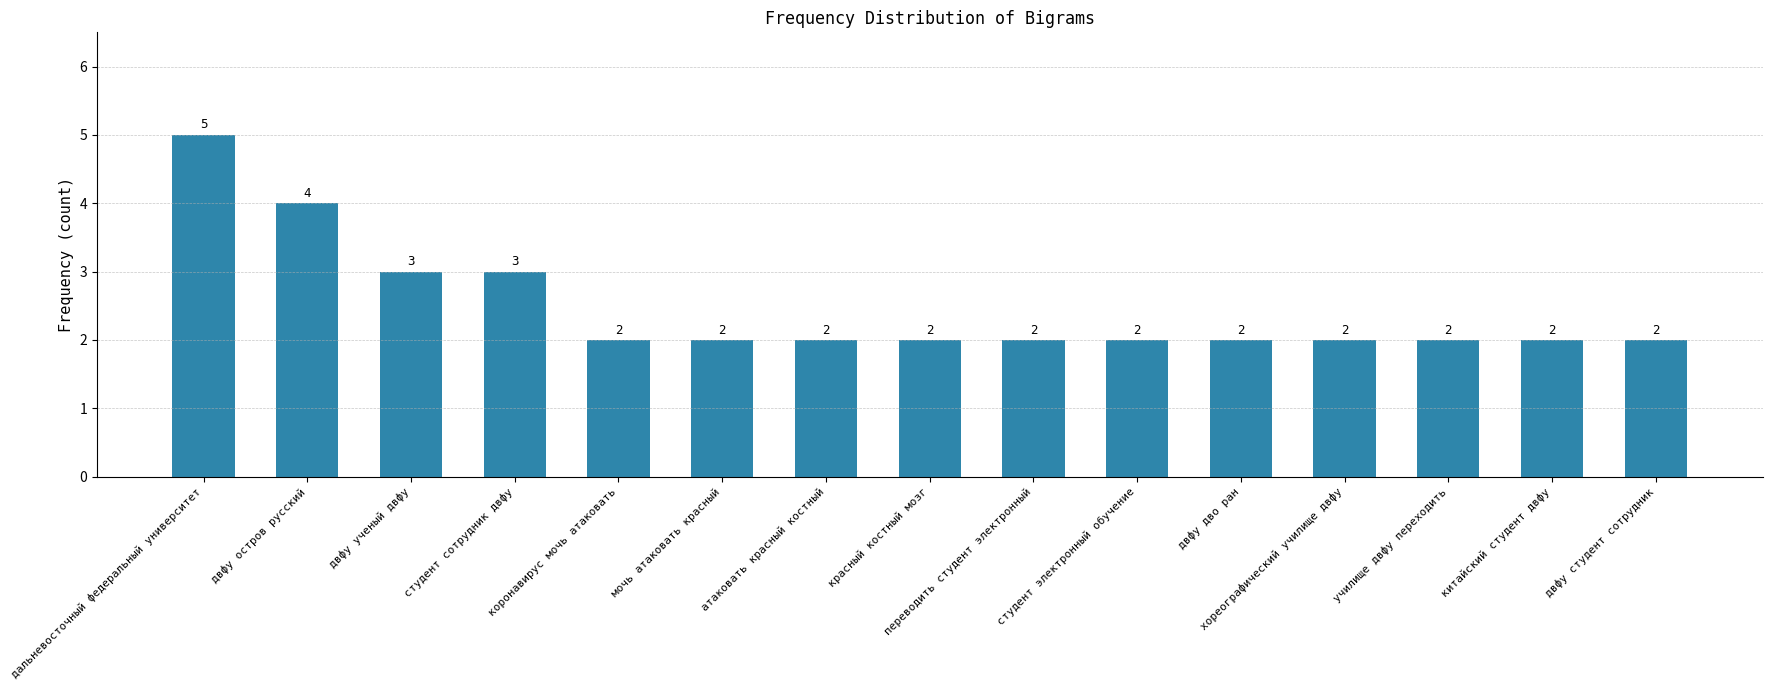

Reading left to right, list all the values displayed in this chart.

дальневосточный федеральный университет=5	двфу остров русский=4	двфу ученый двфу=3	студент сотрудник двфу=3	коронавирус мочь атаковать=2	мочь атаковать красный=2	атаковать красный костный=2	красный костный мозг=2	переводить студент электронный=2	студент электронный обучение=2	двфу дво ран=2	хореографический училище двфу=2	училище двфу переходить=2	китайский студент двфу=2	двфу студент сотрудник=2